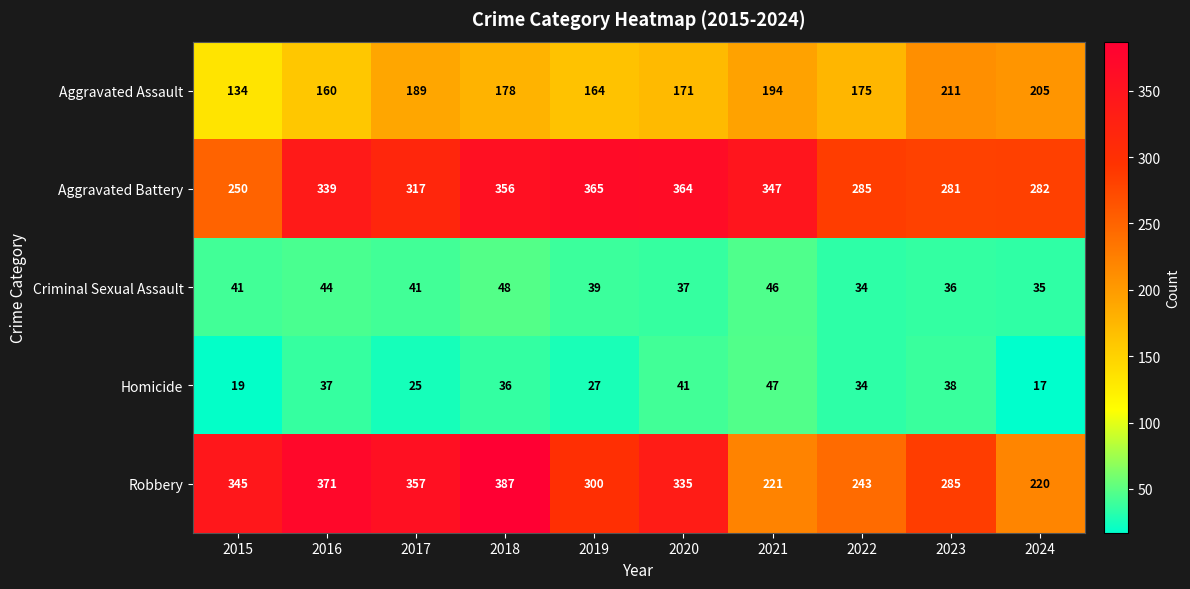

What is the sum of the Criminal Sexual Assault values at 2021 and 2015?

87